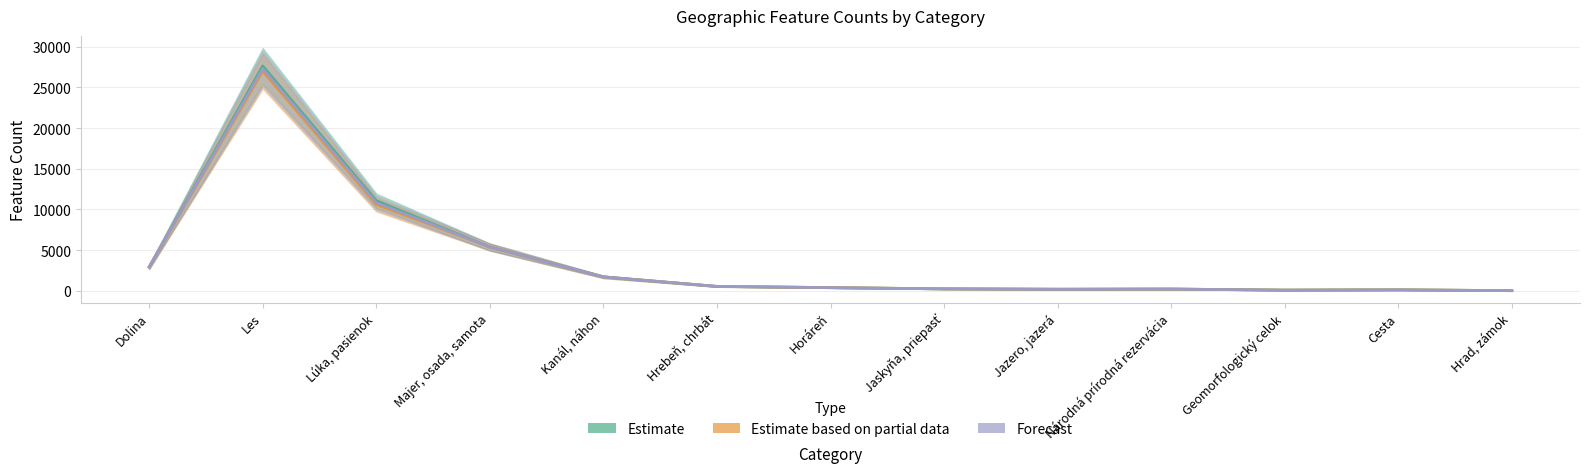

True or false: Estimate based on partial data has a value of 84 at Geomorfologický celok.

True